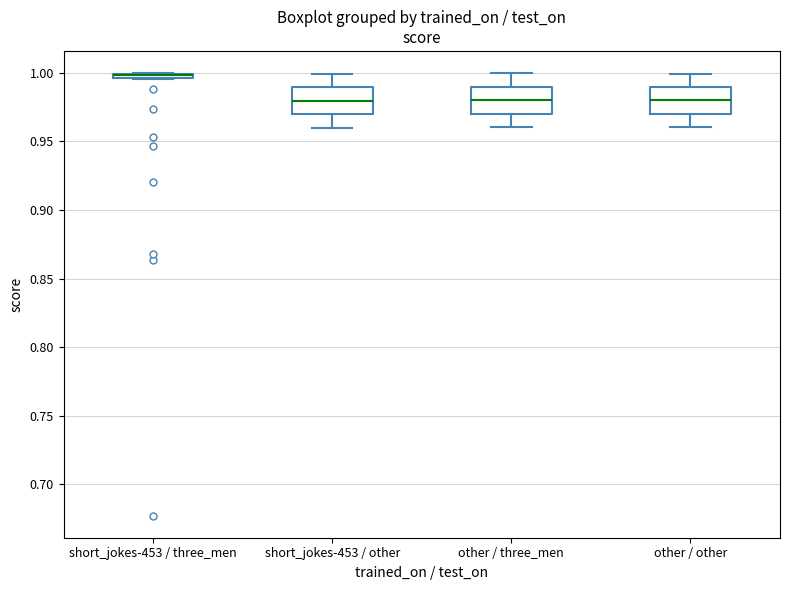

Where does the median line of the box for other / three_men sit on the y-axis? The values are not printed on the chart, so give them approximately, as read against the axis.

0.980